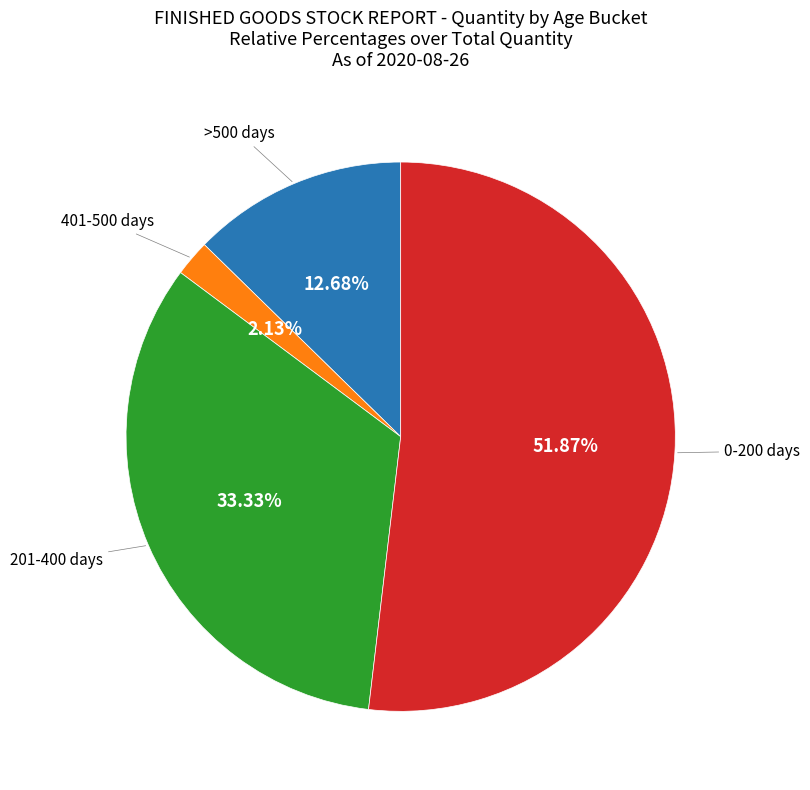

Is there a majority slice in this chart?

Yes